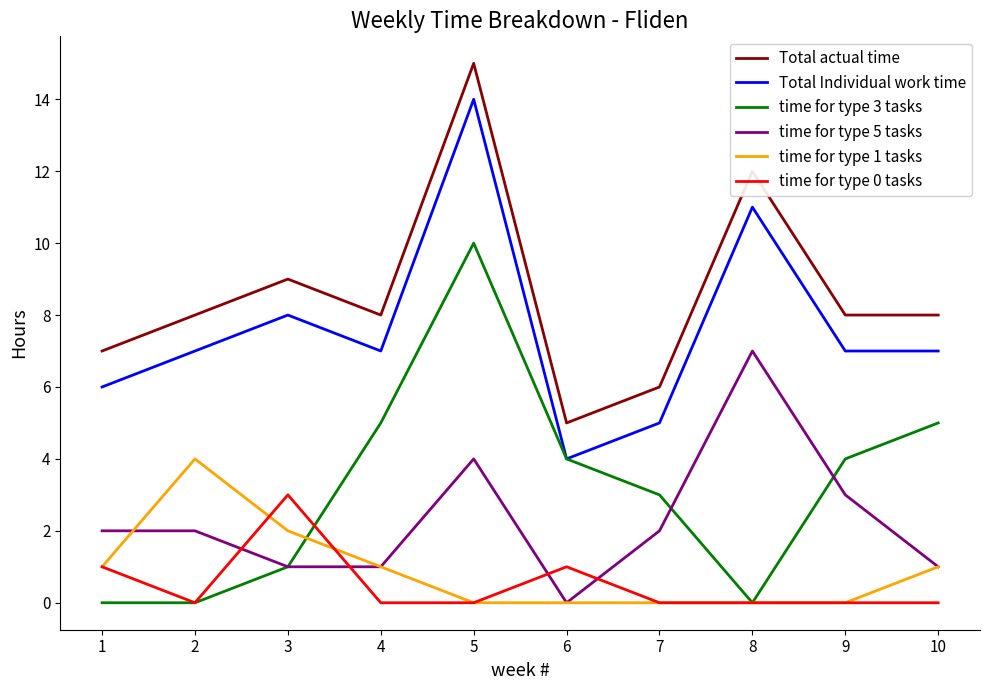

Reading left to right, list all the values displayed in this chart.

Total actual time: 1=7	2=8	3=9	4=8	5=15	6=5	7=6	8=12	9=8	10=8
Total Individual work time: 1=6	2=7	3=8	4=7	5=14	6=4	7=5	8=11	9=7	10=7
time for type 3 tasks: 1=0	2=0	3=1	4=5	5=10	6=4	7=3	8=0	9=4	10=5
time for type 5 tasks: 1=2	2=2	3=1	4=1	5=4	6=0	7=2	8=7	9=3	10=1
time for type 1 tasks: 1=1	2=4	3=2	4=1	5=0	6=0	7=0	8=0	9=0	10=1
time for type 0 tasks: 1=1	2=0	3=3	4=0	5=0	6=1	7=0	8=0	9=0	10=0